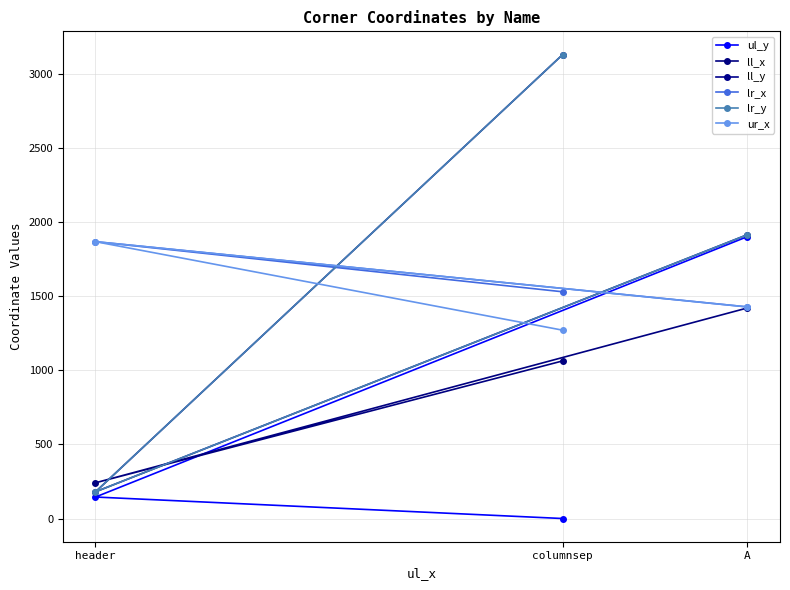

True or false: lr_y has a value of 180 at header.

True